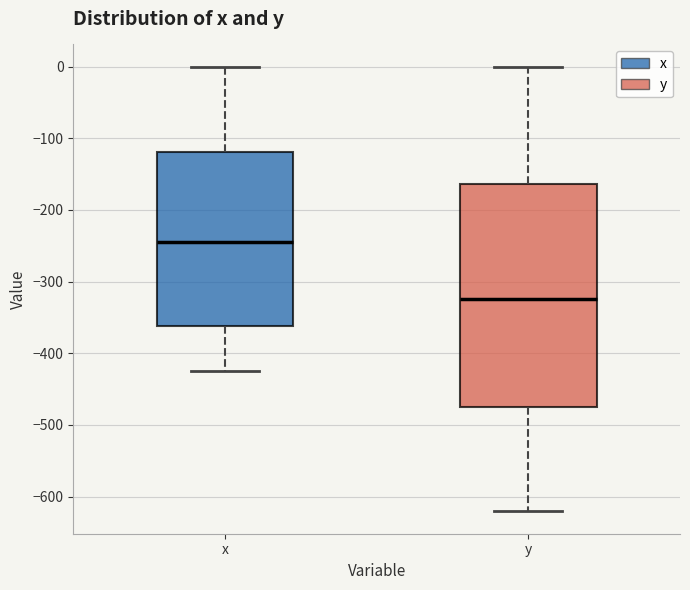

Reading left to right, transcribe this box plot: for each box, give where its median line is, the range the box spans, and where its two whiskers end, as read against the y-axis. The values are not printed on the chart, so give them approximately, as read against the axis.

x: median -240, box -360 to -120, whiskers -430 to 0
y: median -320, box -470 to -160, whiskers -620 to 0